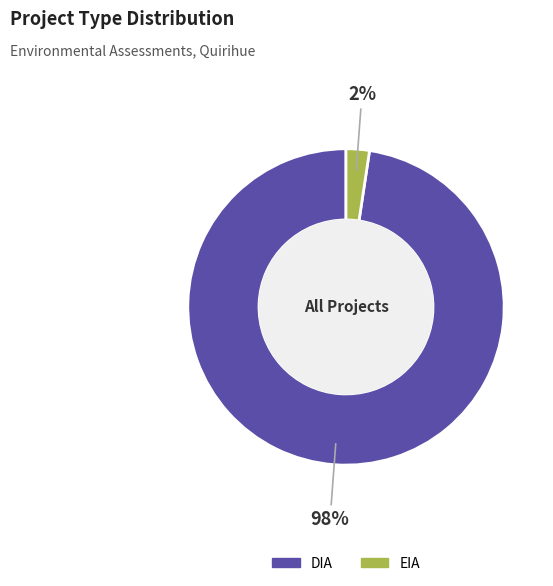

Does any single category account for the majority?

Yes